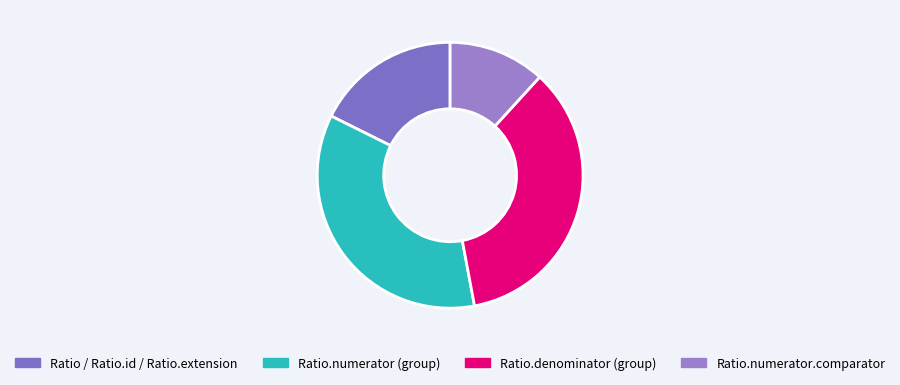

What is the smallest slice in the pie chart?

Ratio.numerator.comparator